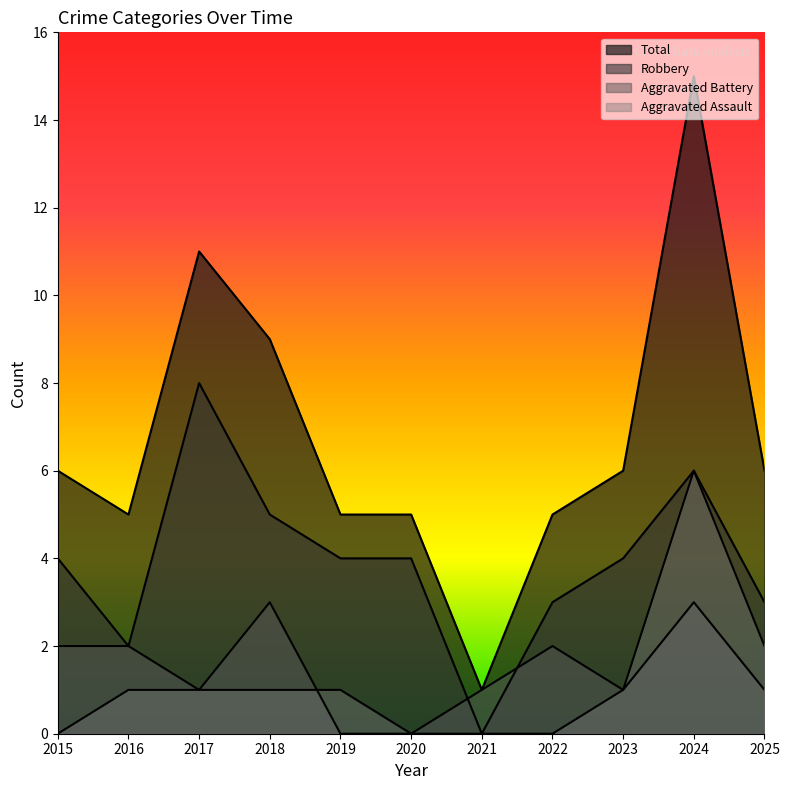

What is the difference between the Aggravated Assault values at 2018 and 2025?

1